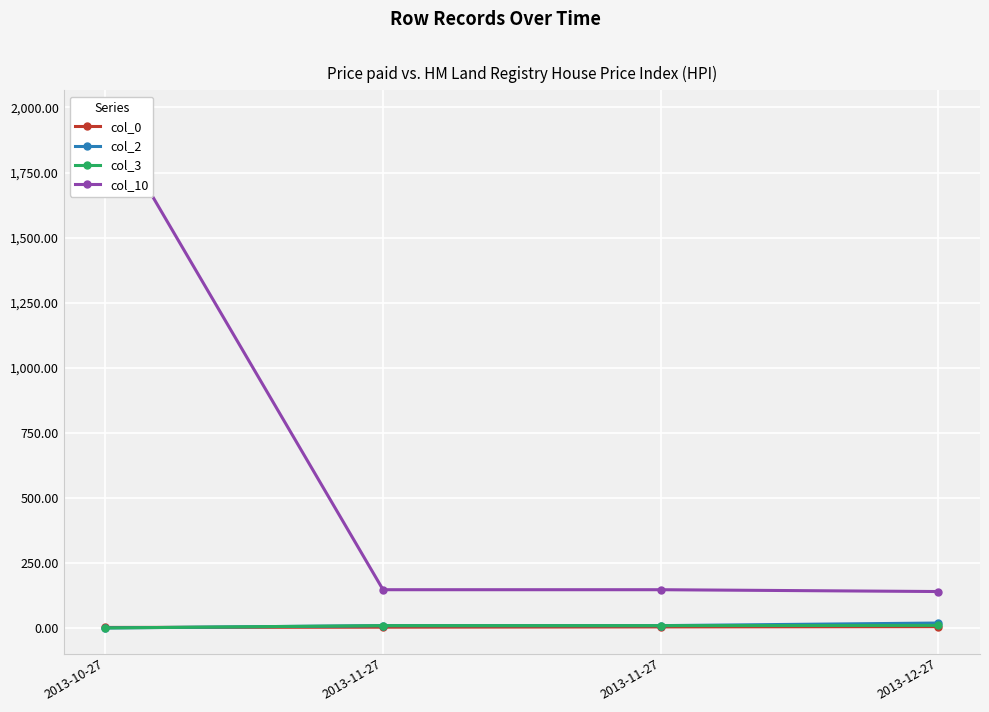

True or false: col_3 and col_10 intersect in this chart.

False